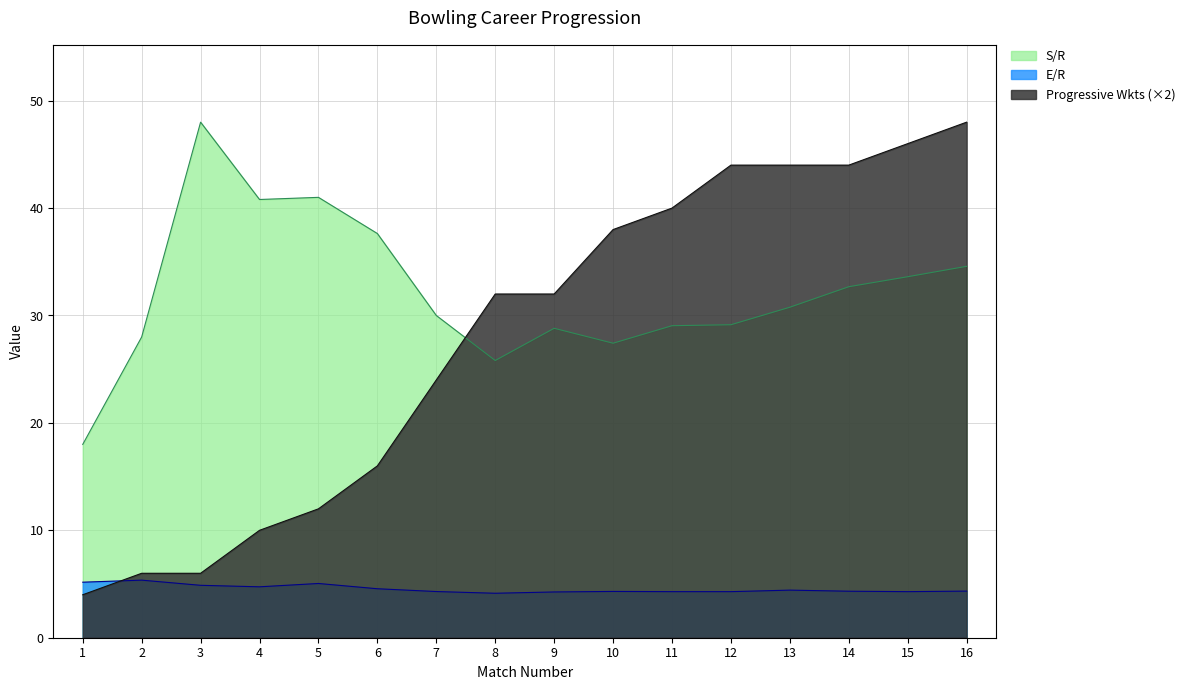

At which category does S/R reach its first local peak?

3